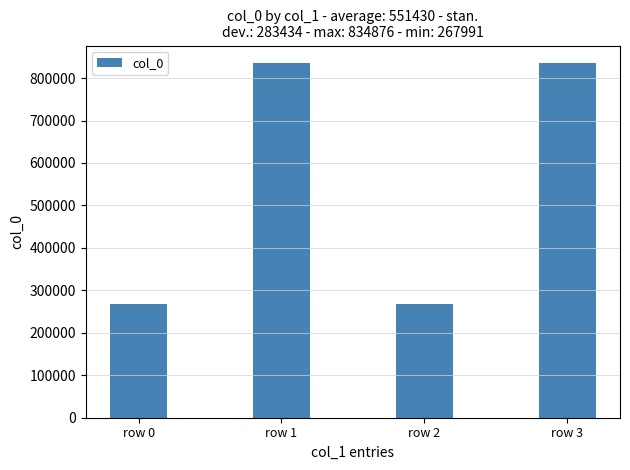

Which has a higher value, row 0 or row 3?

row 3